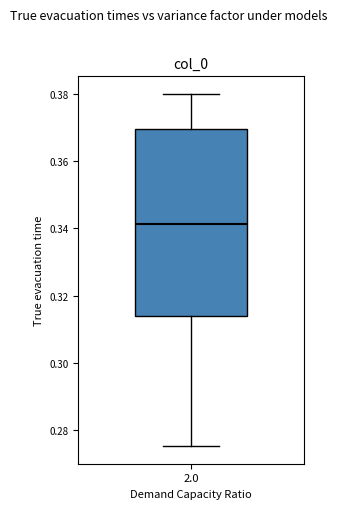

Read this box plot against the y-axis: the position of the median line, the range covered by the box, and the ends of both whiskers. The values are not printed on the chart, so give them approximately, as read against the axis.

median 0.342, box 0.314 to 0.370, whiskers 0.276 to 0.380